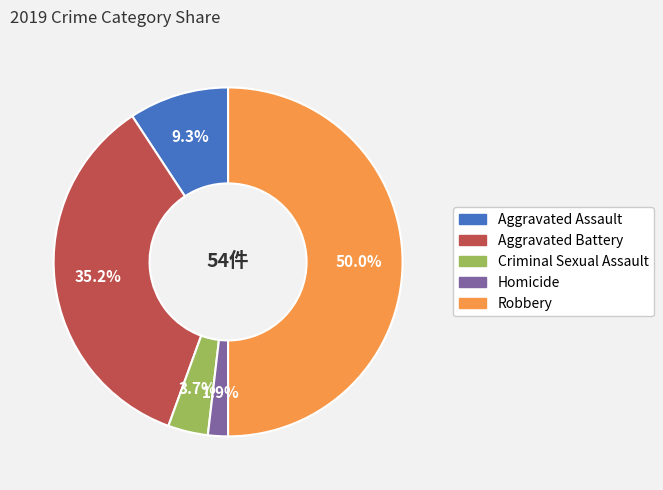

How many segments does this pie chart have?

5